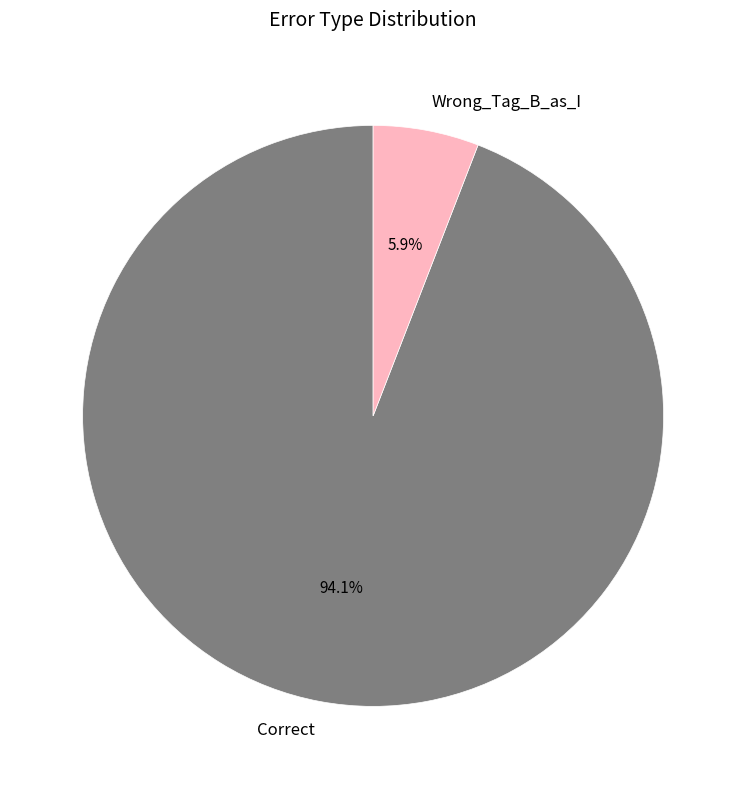

Is Wrong_Tag_B_as_I the majority of the pie?

No